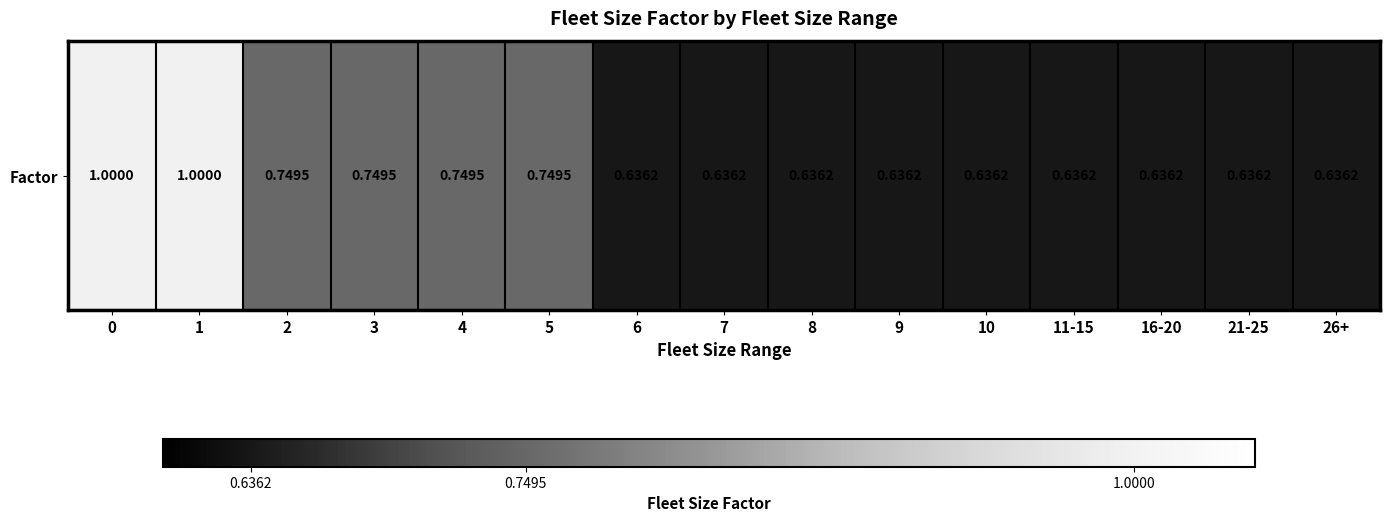

What is the greatest value displayed?

1.0